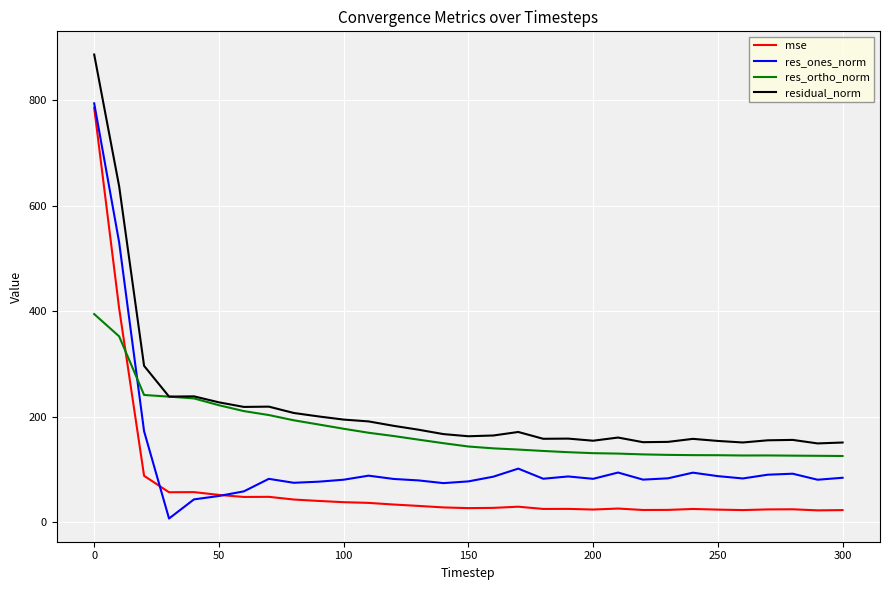

Which series has the largest total across all categories?

residual_norm